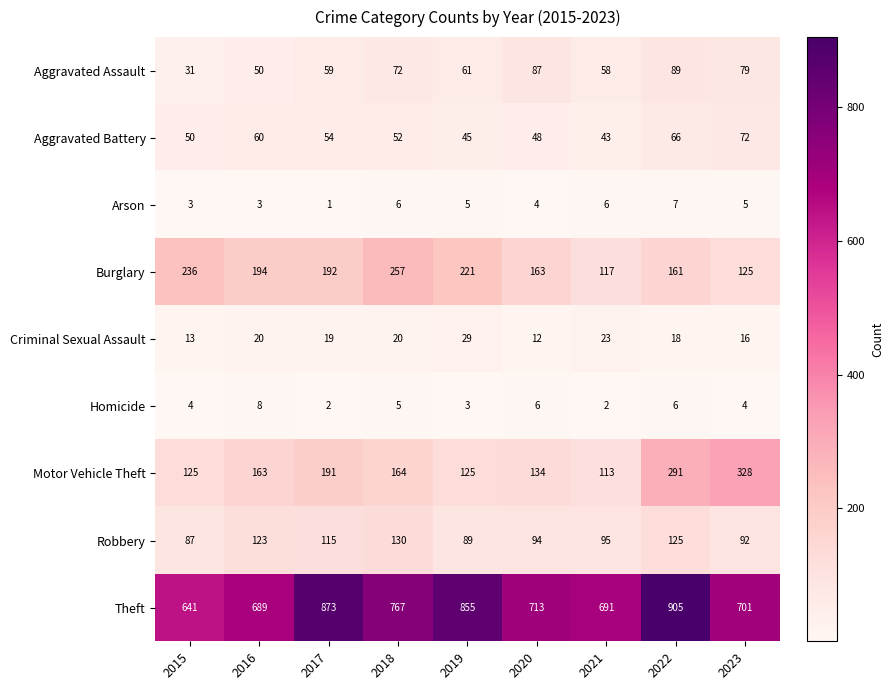

What is the spread (max minus min) of values at 2018?

762